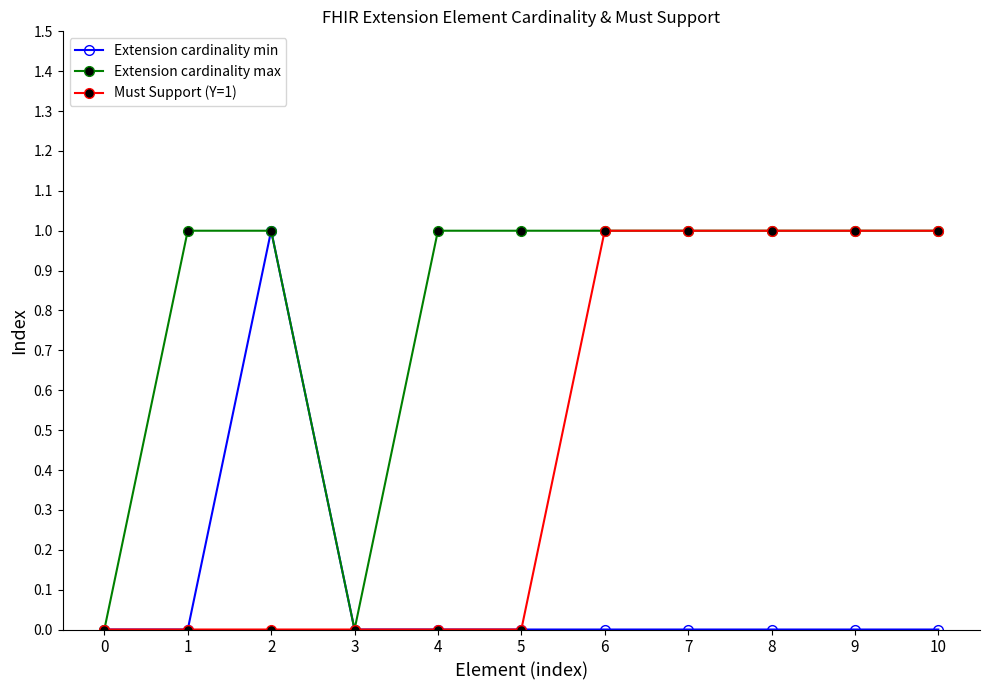

Rank the series by their average value, from highest to lowest.

Extension cardinality max, Must Support (Y=1), Extension cardinality min